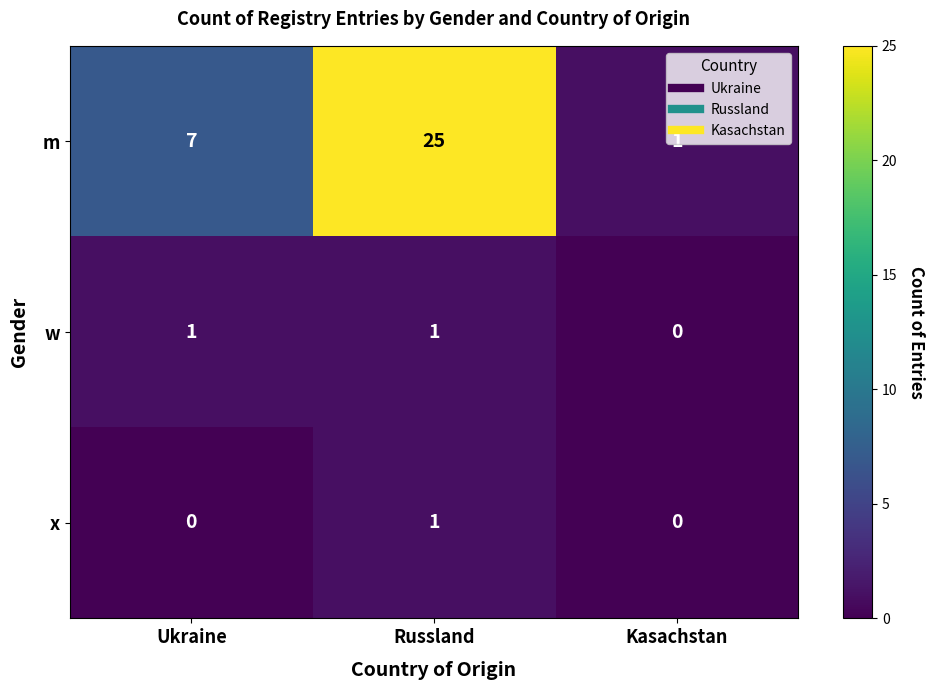

List the labels in order of m value, largest first.

Russland, Ukraine, Kasachstan